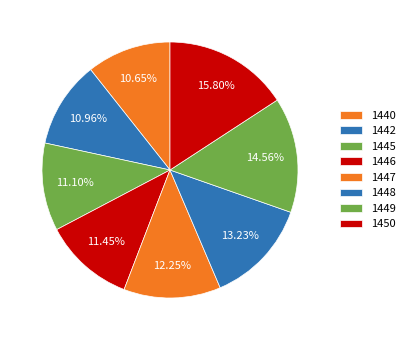

True or false: 1450 accounts for 6% of the total.

False